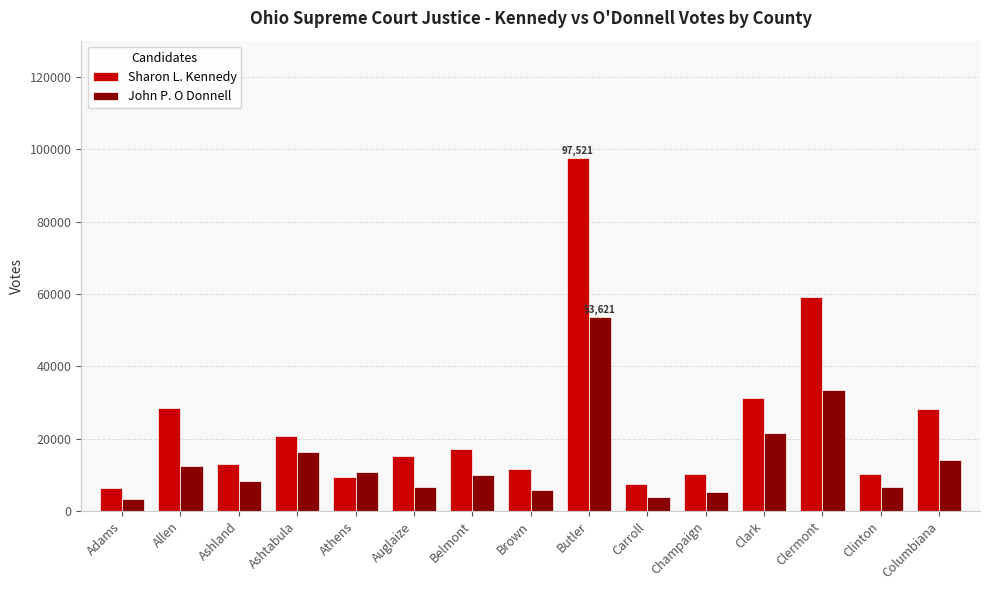

What is the greatest value displayed?

97521